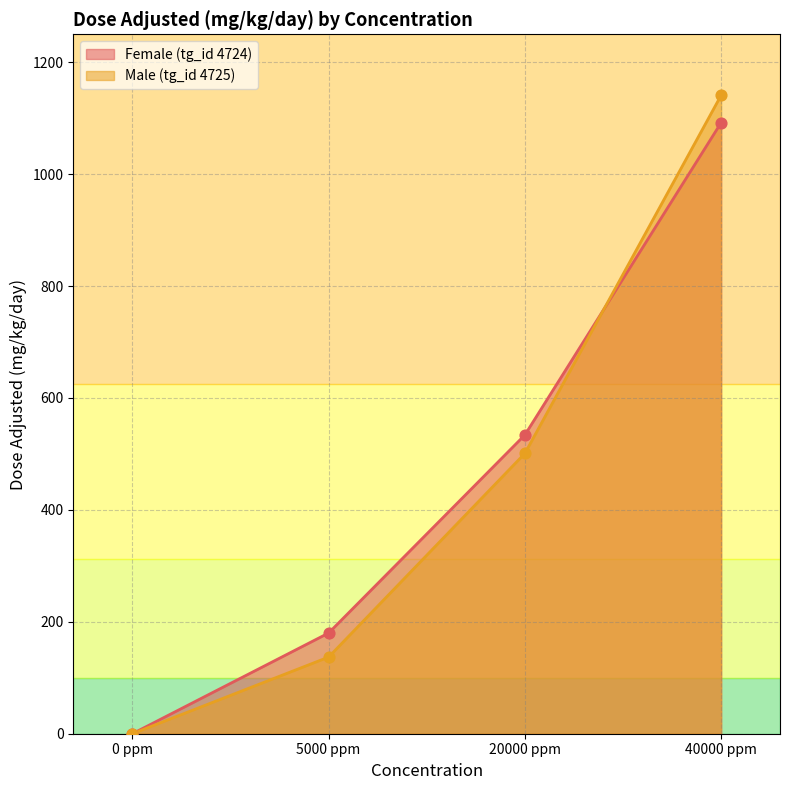

Which series has the largest total across all categories?

Female (tg_id 4724)